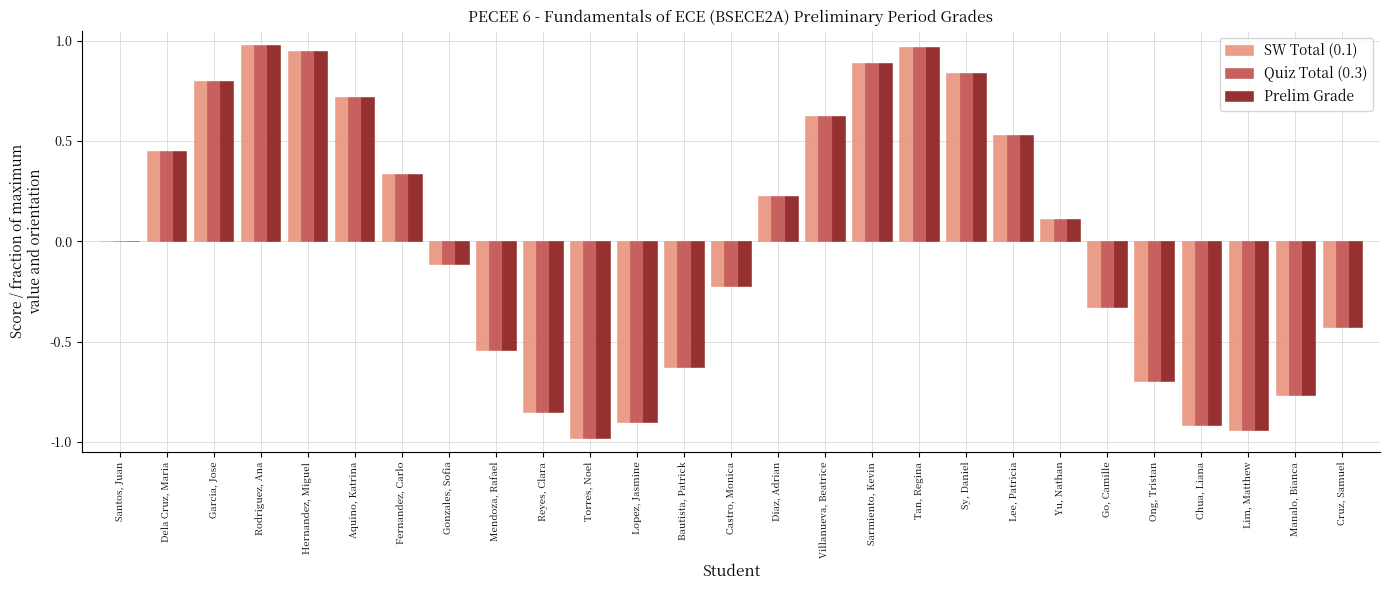

True or false: SW Total (0.1) has a value of 1.2 at Aquino, Katrina.

False